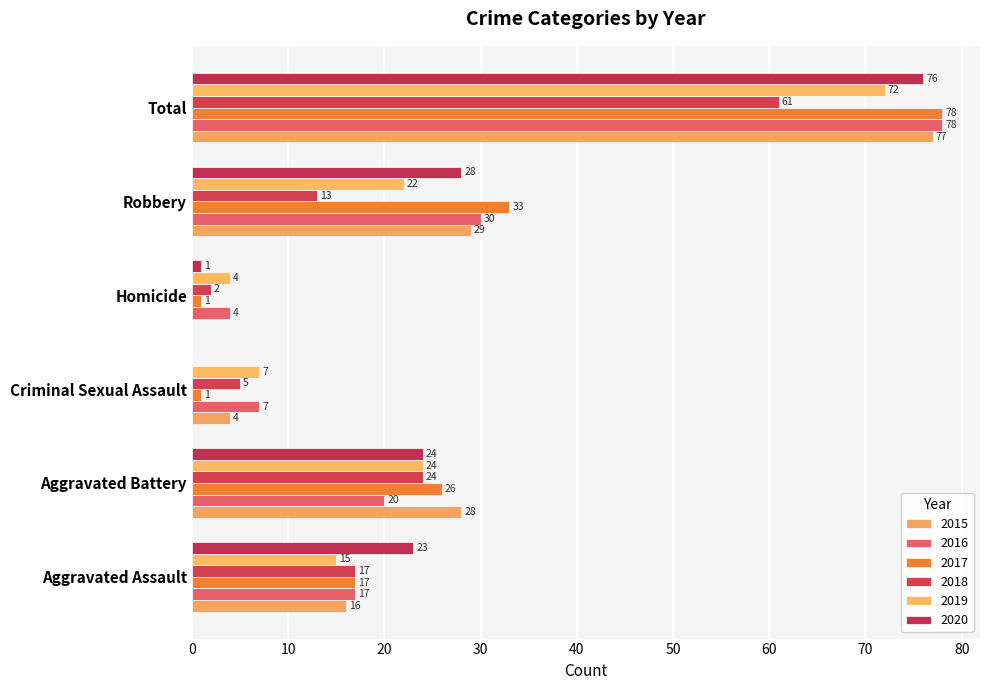

What is the average value of the 2018 series?

20